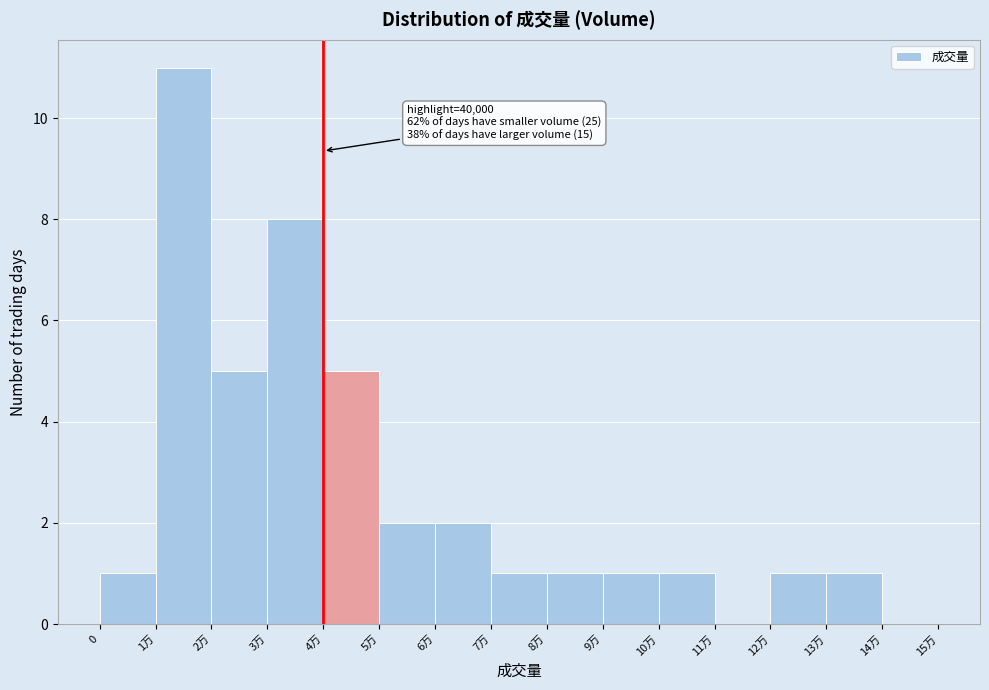

Reading right to left, transcribe all the data shown in this chart.

14万=0	13万=1	12万=1	11万=0	10万=1	9万=1	8万=1	7万=1	6万=2	5万=2	4万=5	3万=8	2万=5	1万=11	0=1